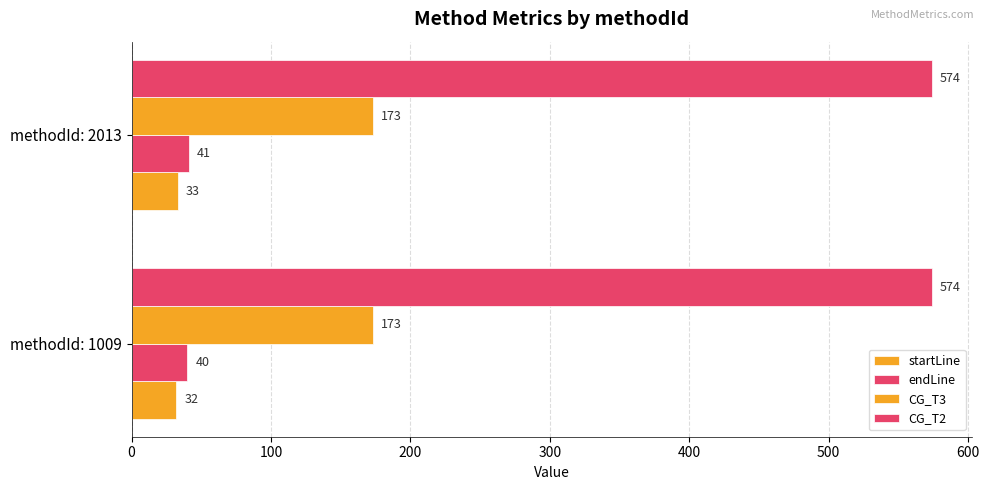

How many categories are shown in the chart?

2